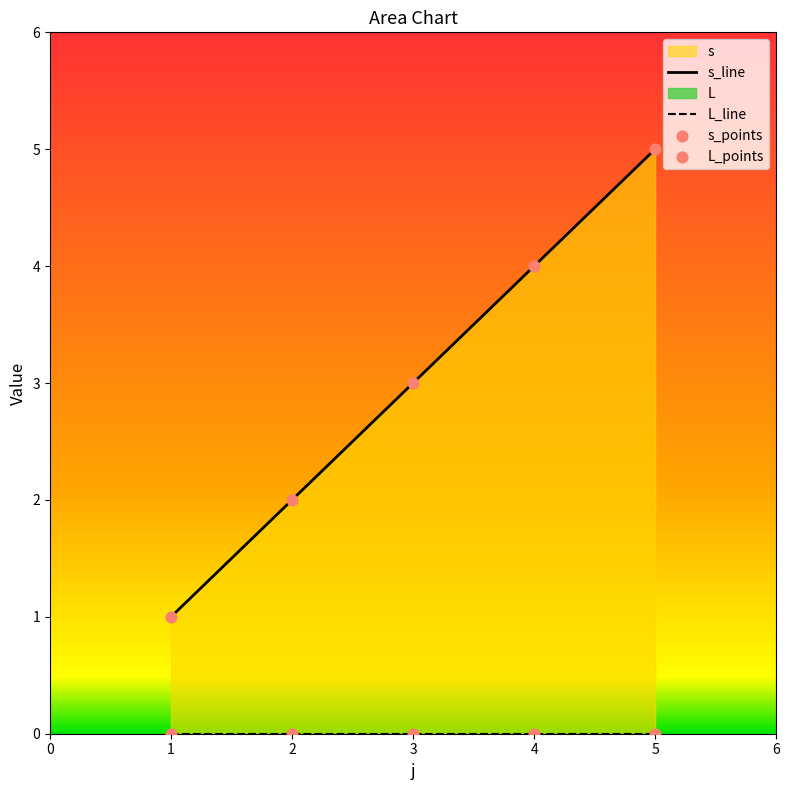

Which series contains the lowest Y value?

L_line